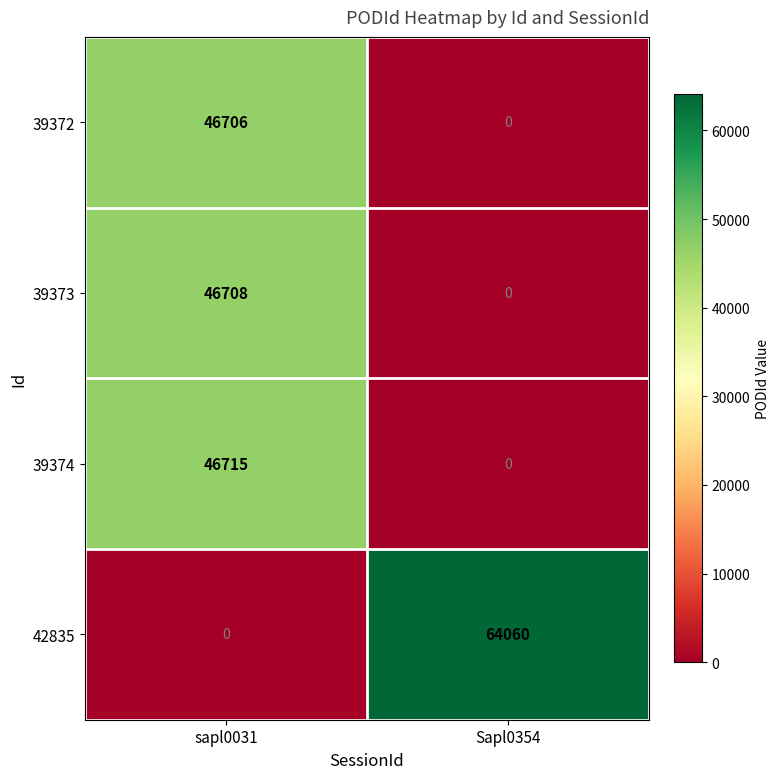

How many series are shown in this chart?

4